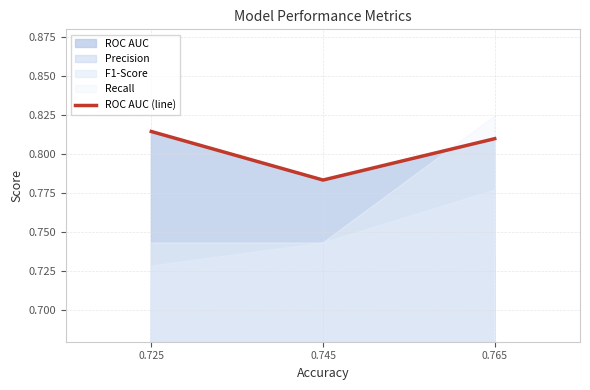

What is the value of the 1st point from the left?

0.8